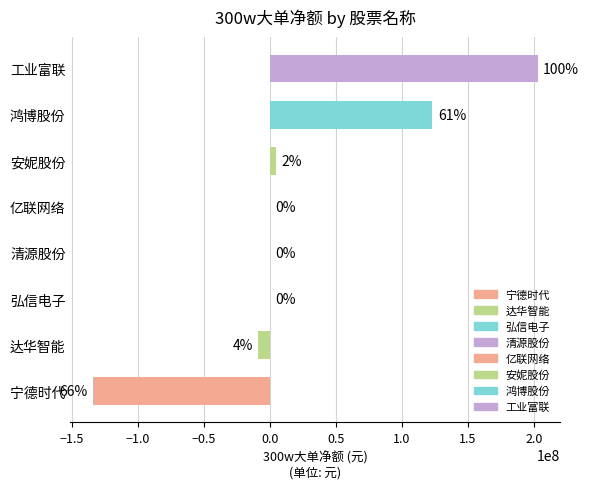

Are the bars horizontal?

Yes